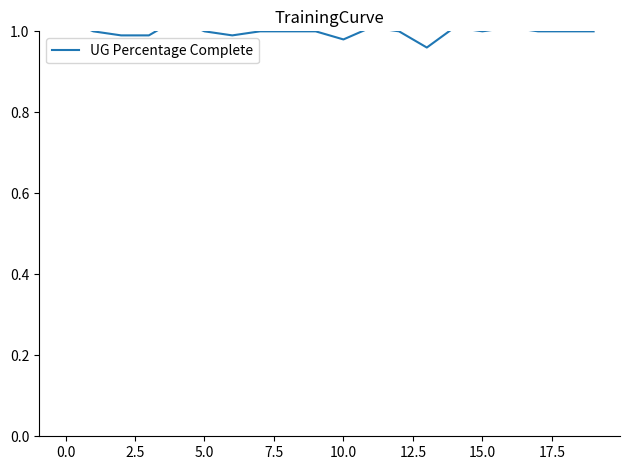

What is the sum of all values?

20.0